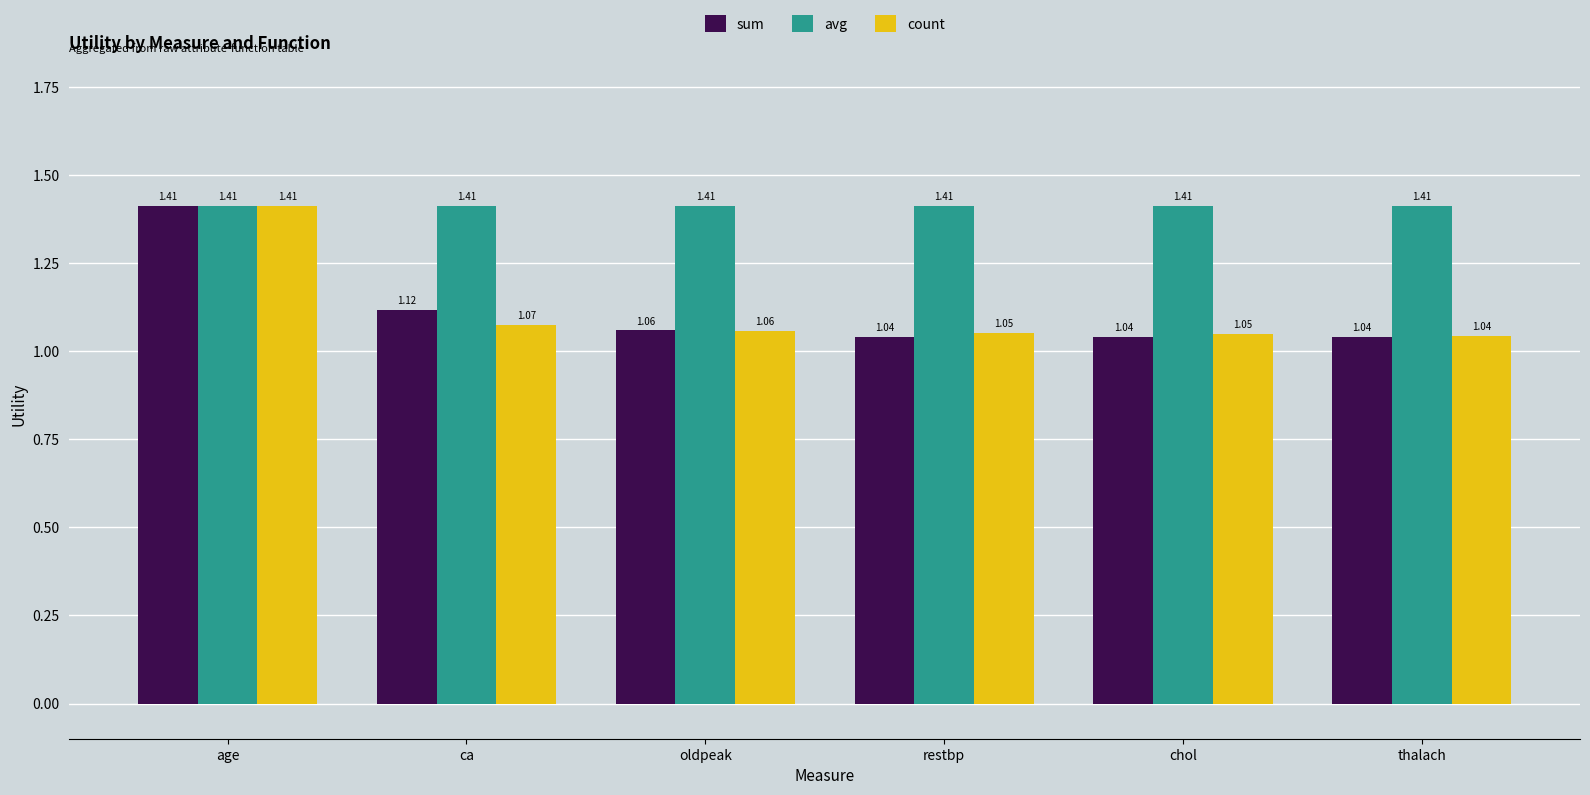

The avg series shows 2.0 at oldpeak. True or false?

False